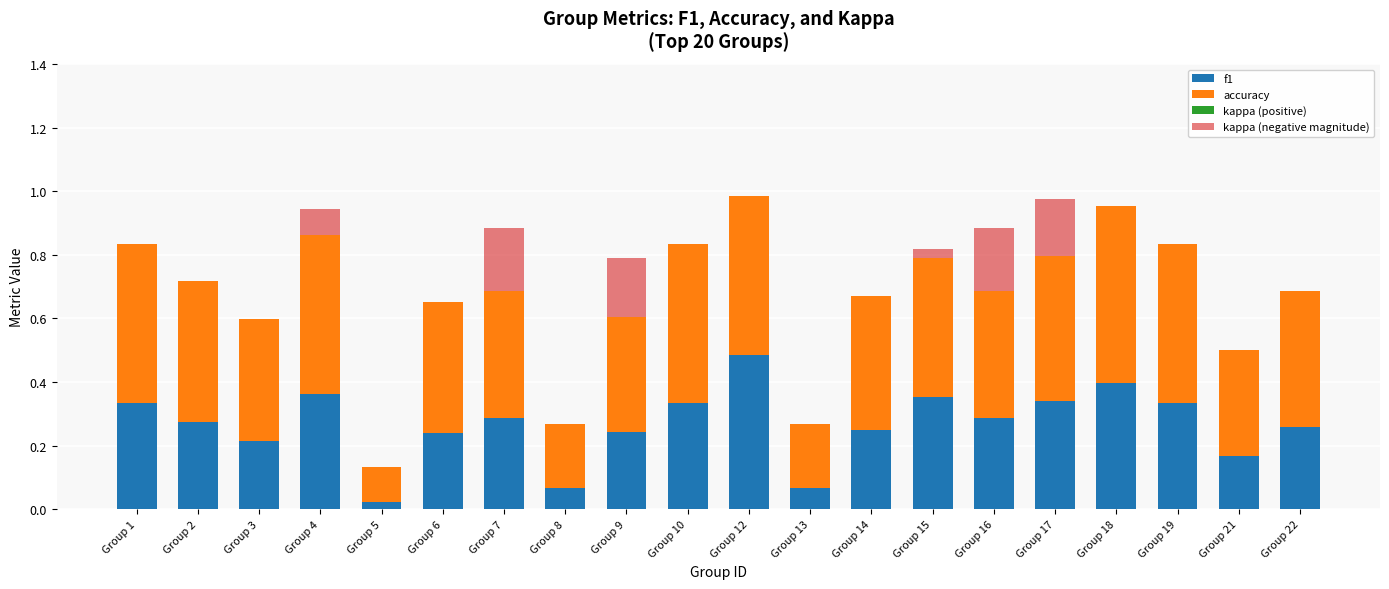

Is it true that f1 equals 0.1 at Group 22?

False